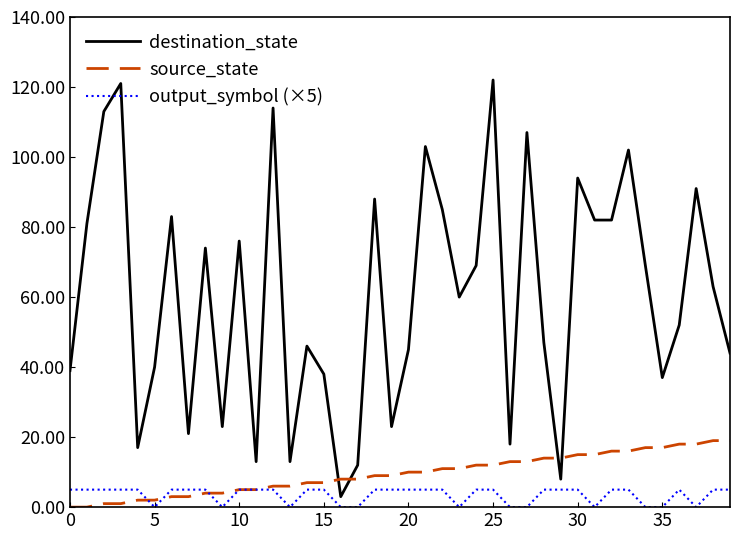

List the series in order of their peak value, highest first.

destination_state, source_state, output_symbol (×5)